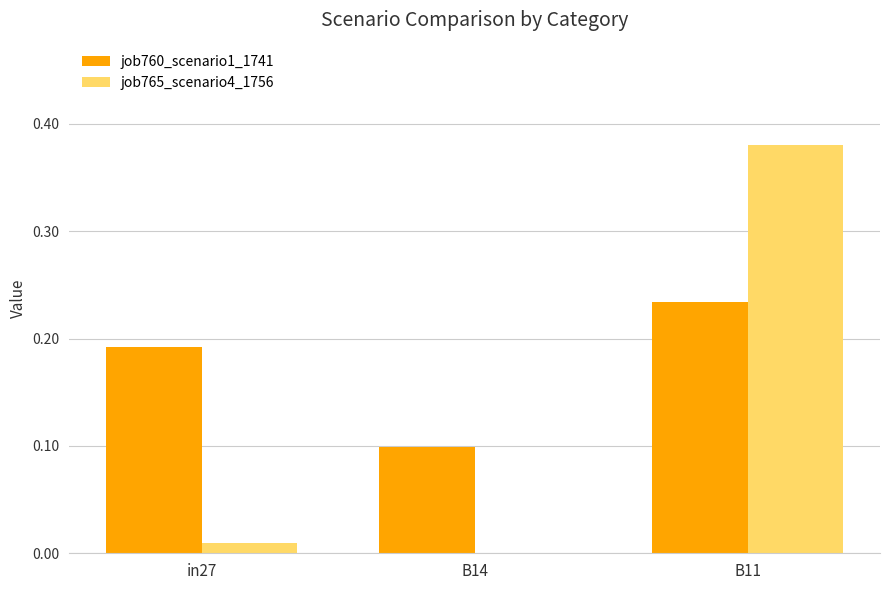

Count the job760_scenario1_1741 values in the range 0 to 1.

3